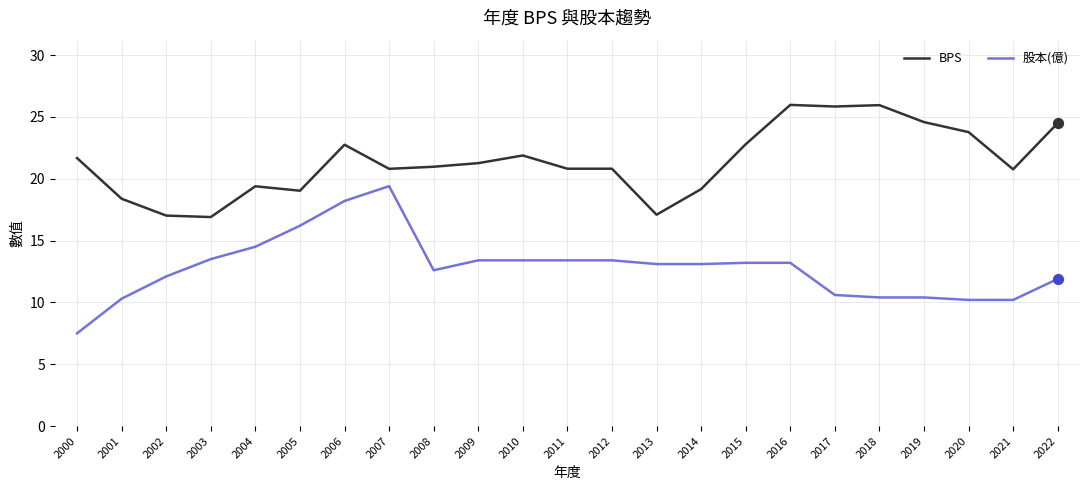

What are all the series names shown in the legend?

BPS, 股本(億)